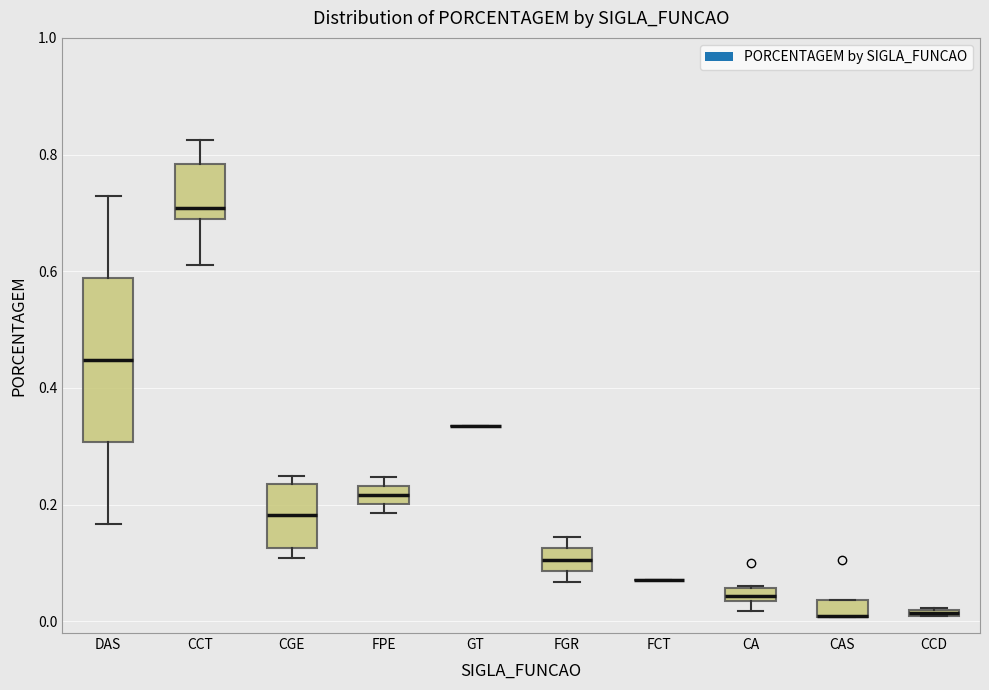

Where is the upper edge of the box for CCD on the y-axis? The values are not printed on the chart, so give them approximately, as read against the axis.

0.02